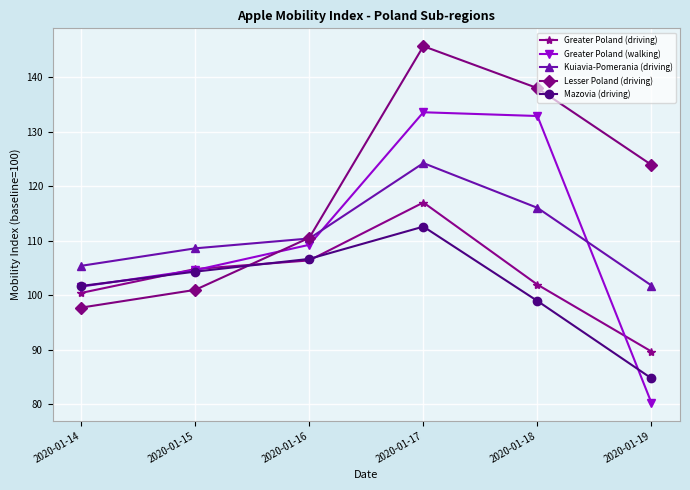

After their last crossing, which series has the higher values: Mazovia (driving) or Greater Poland (driving)?

Greater Poland (driving)